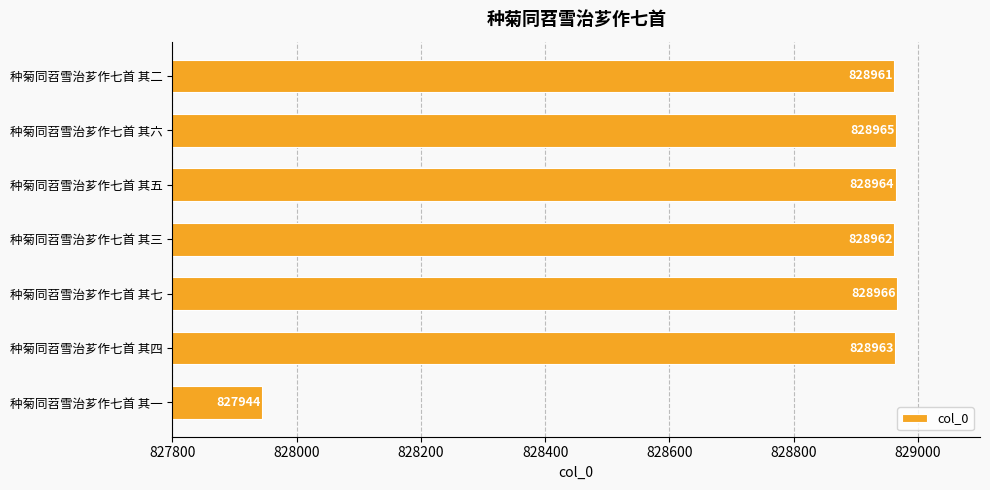

Approximately how many times larger is the value at 种菊同苕雪治芗作七首 其四 compared to 种菊同苕雪治芗作七首 其五?

1.0